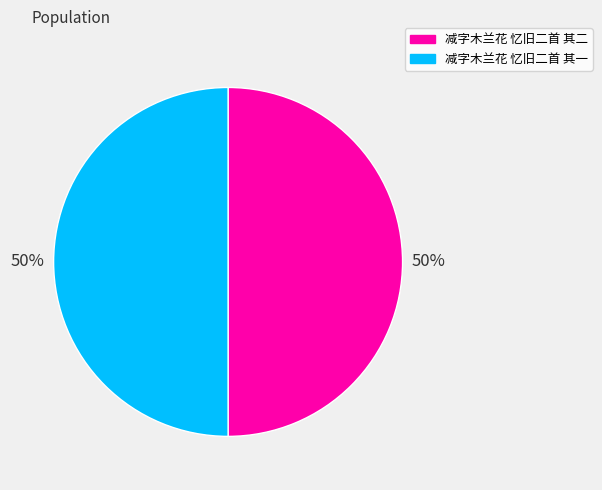

True or false: 减字木兰花 忆旧二首 其一 accounts for 58% of the total.

False